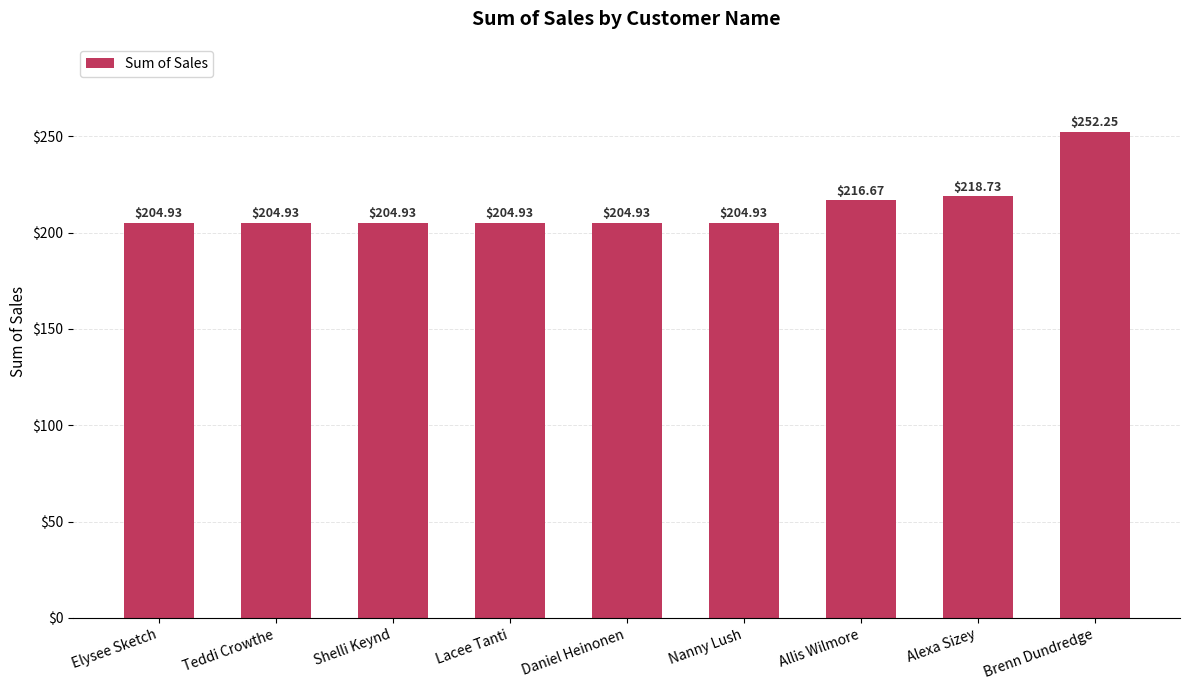

What is the difference between the maximum and minimum values?

47.3